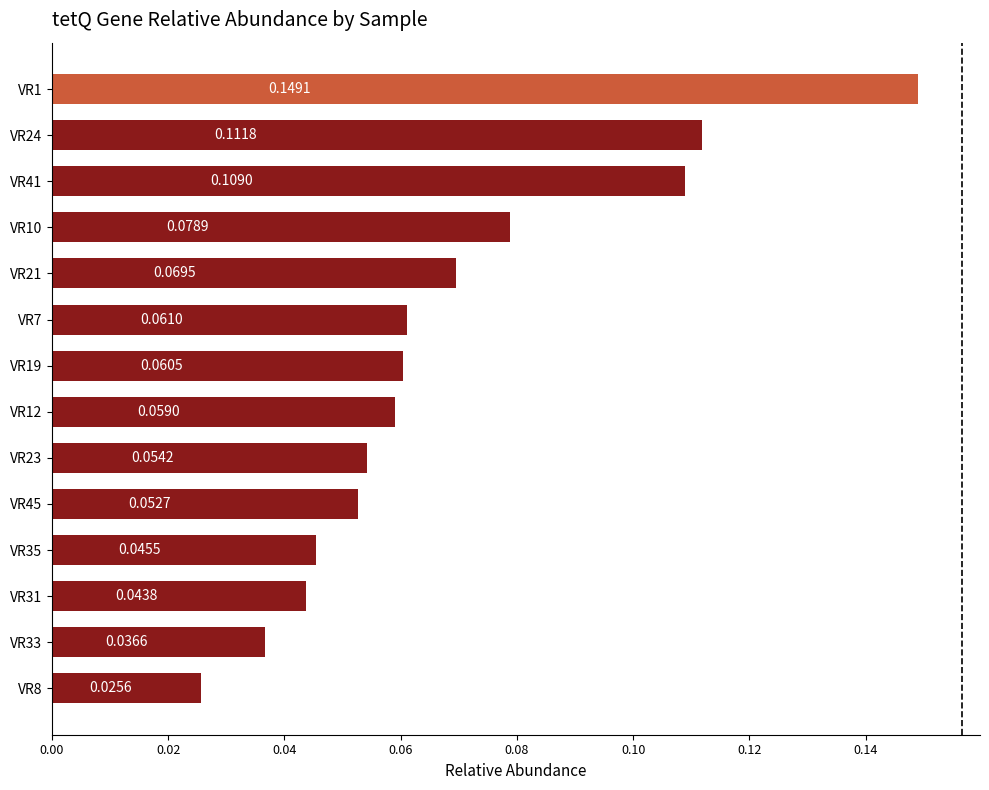

What is the sum of all values?

1.0